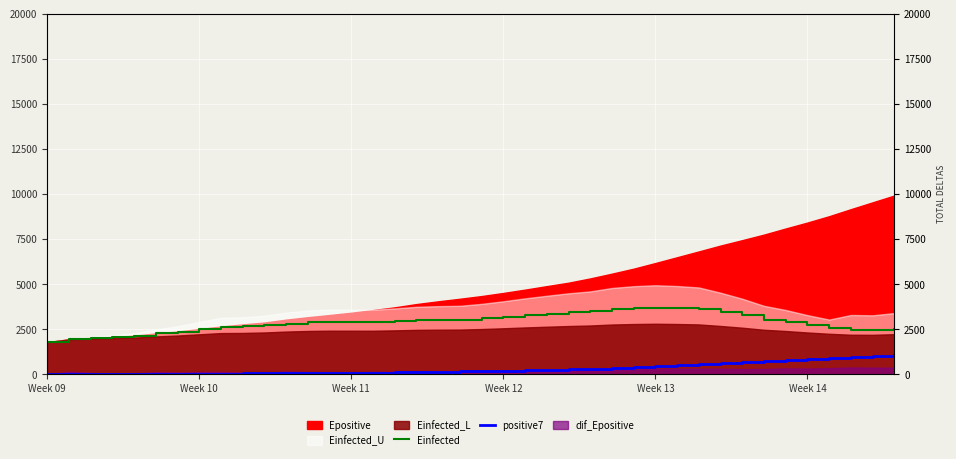

What is the label of the 2nd point from the left?

Week 10